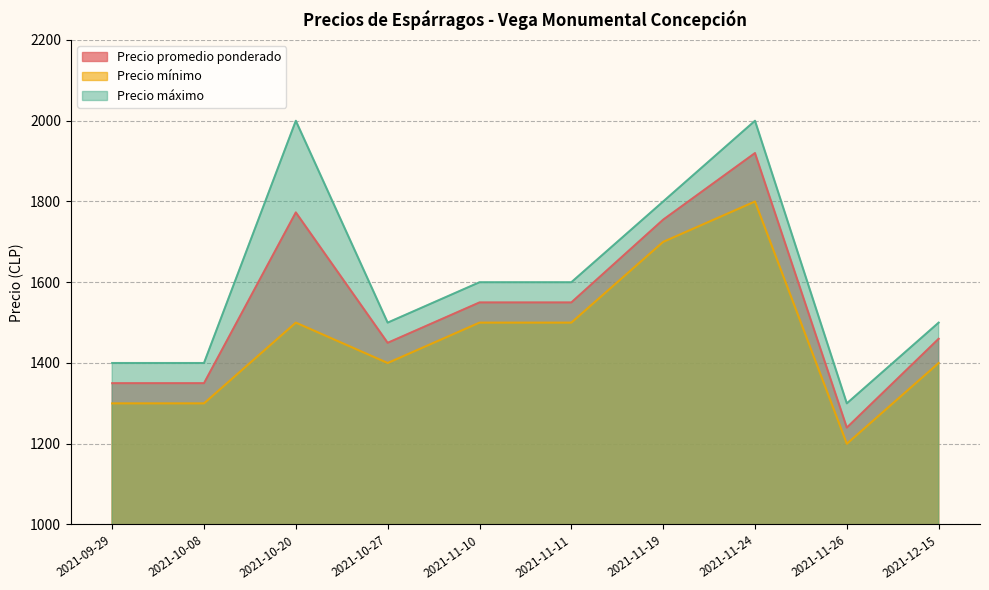

How many categories are shown in the chart?

10